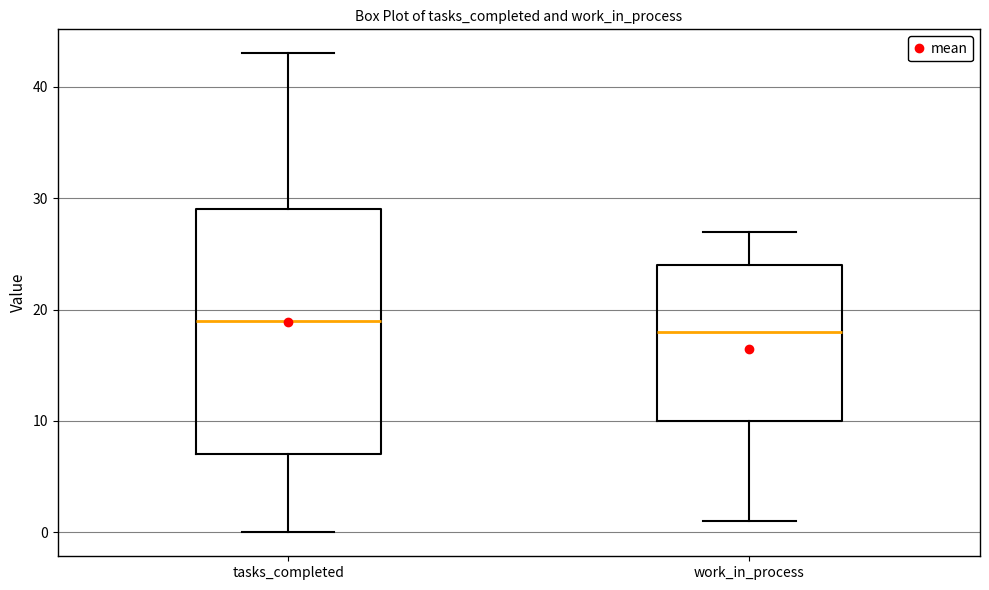

Which box is the tallest, from its lower edge to its upper edge?

tasks_completed